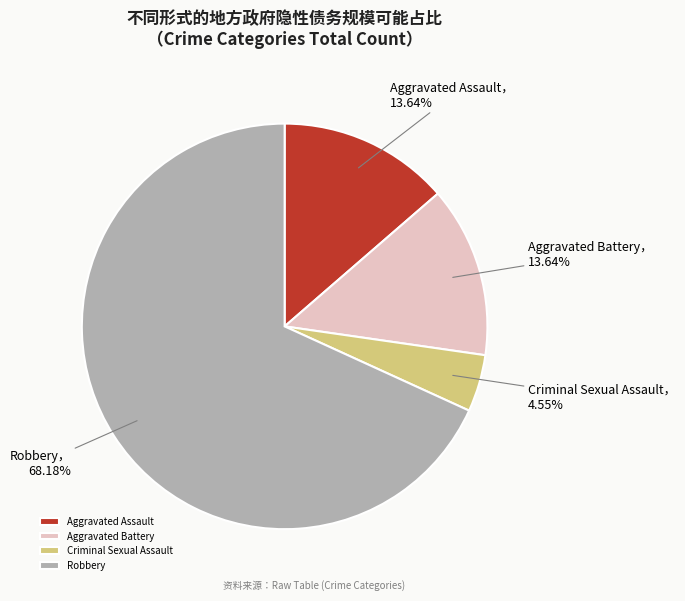

To the nearest percent, what percentage of the pie is Aggravated Battery?

14%